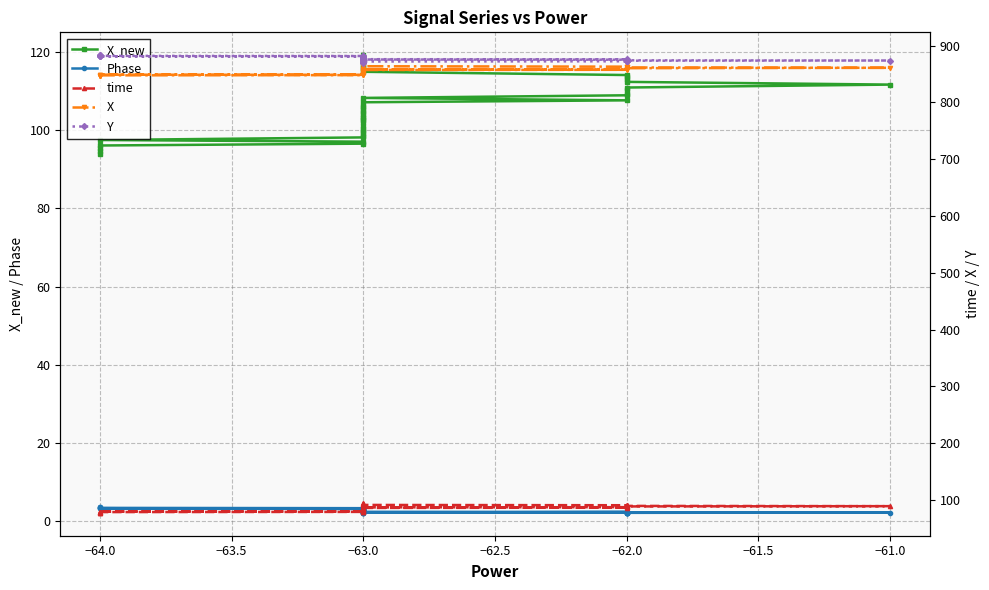

Which series changed the most between 11 and 24?

X_new